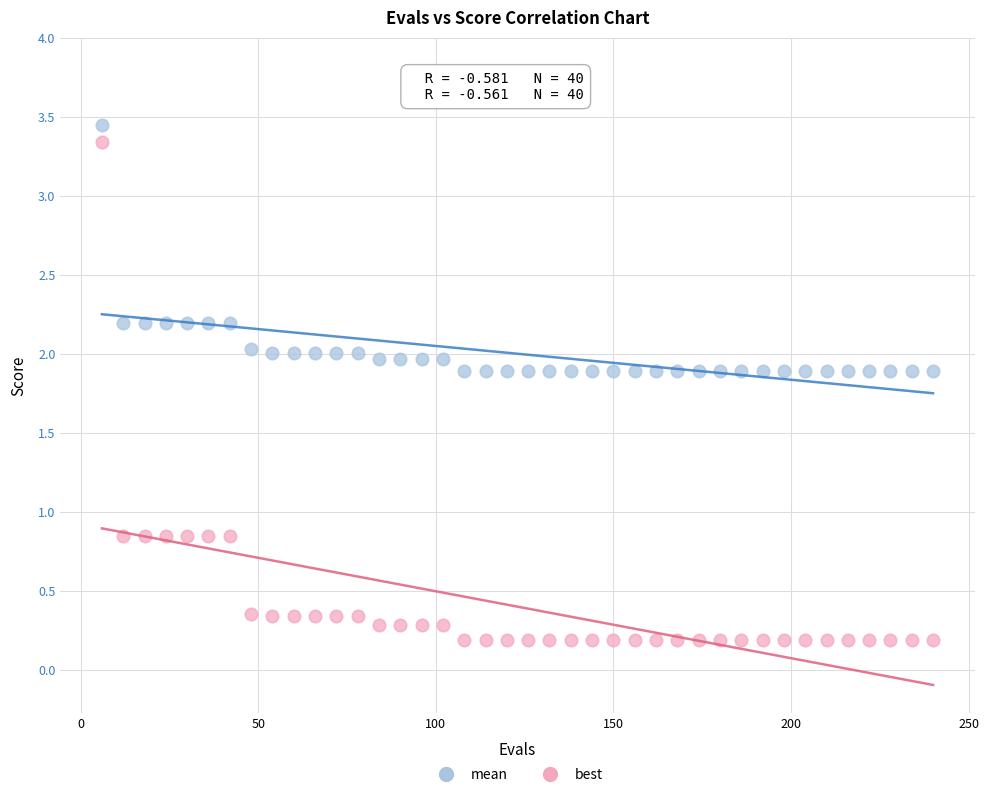

Across all data points, what is the range of Y values (max minus min)?

3.3